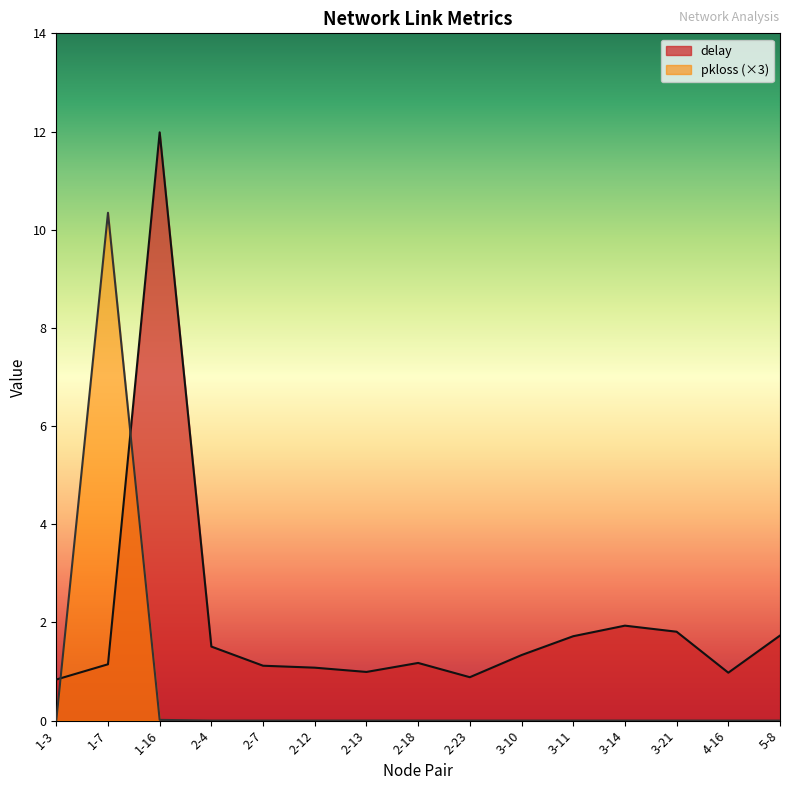

Reading left to right, list all the values displayed in this chart.

delay: 0.8	1.1	12.0	1.5	1.1	1.1	1.0	1.2	0.9	1.3	1.7	1.9	1.8	1.0	1.7
pkloss: 0.0	10.3	0.0	0.0	0.0	0.0	0.0	0.0	0.0	0.0	0.0	0.0	0.0	0.0	0.0